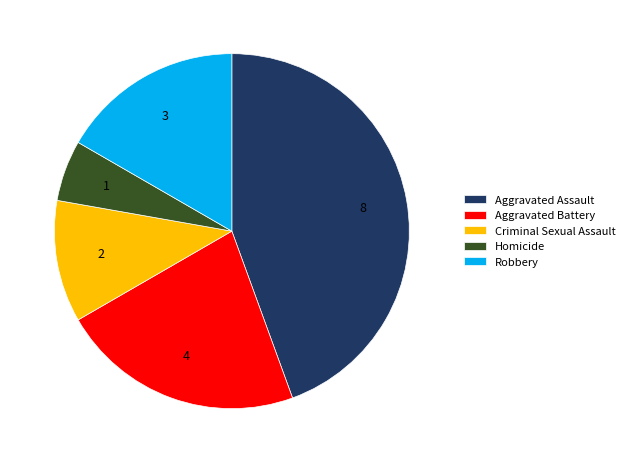

Count the number of slices in the pie.

5